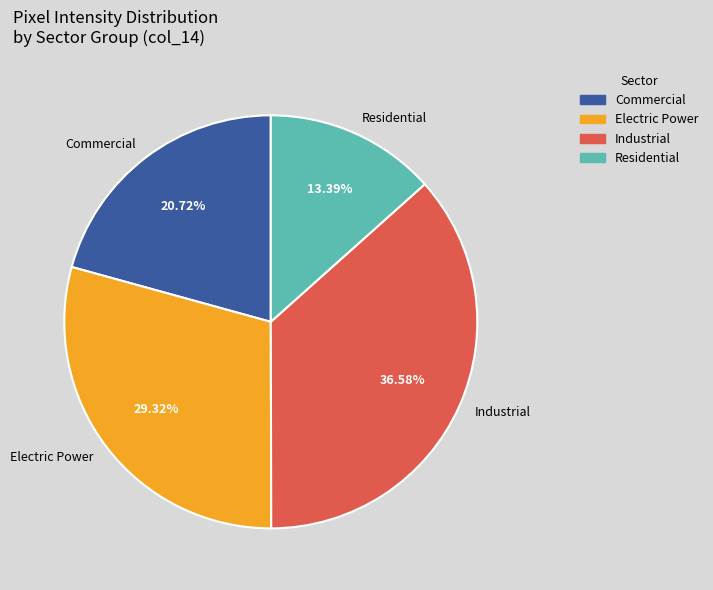

Do Electric Power and Industrial together represent more than half of the pie?

Yes